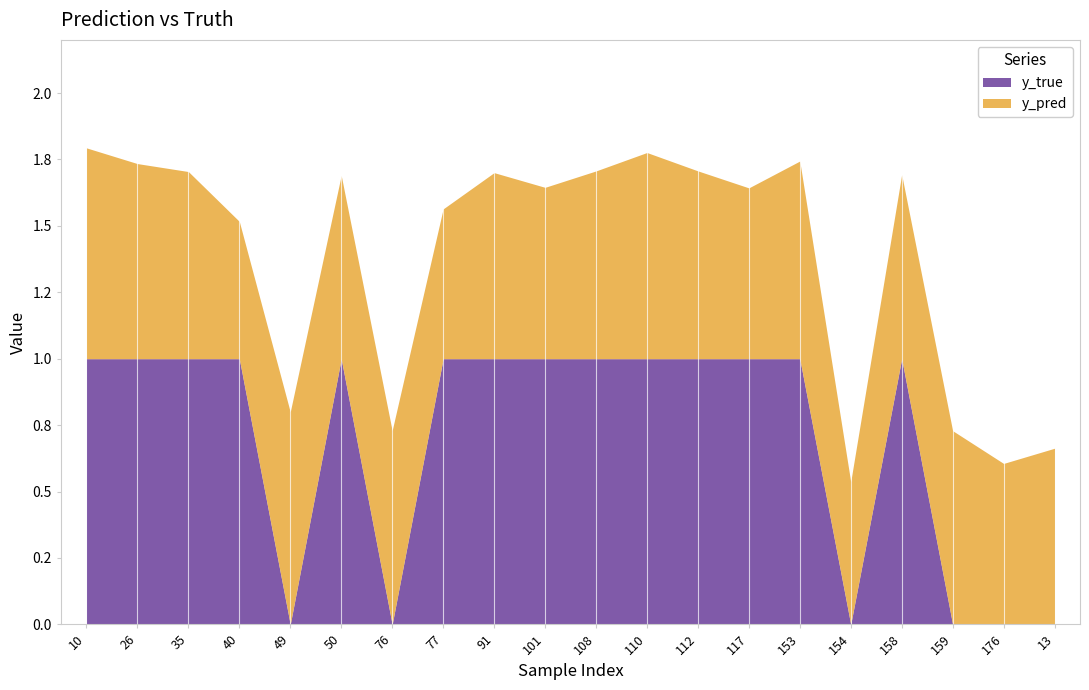

How many categories are shown in the chart?

20